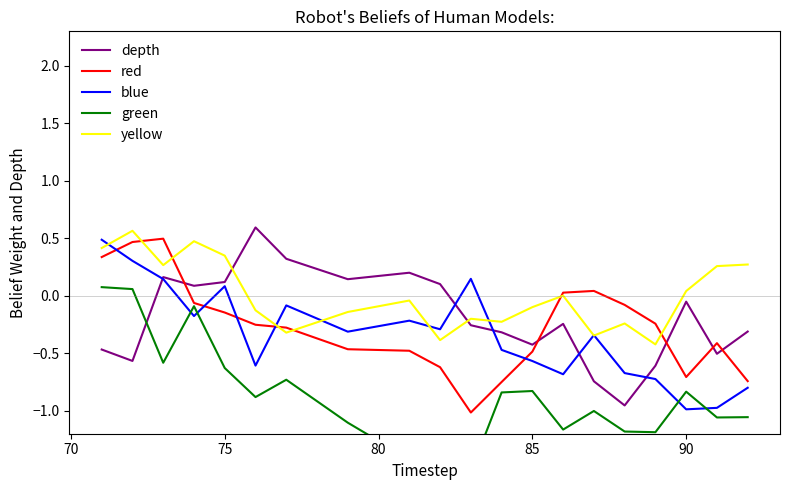

At how many categories does at least one series exceed 0?

16